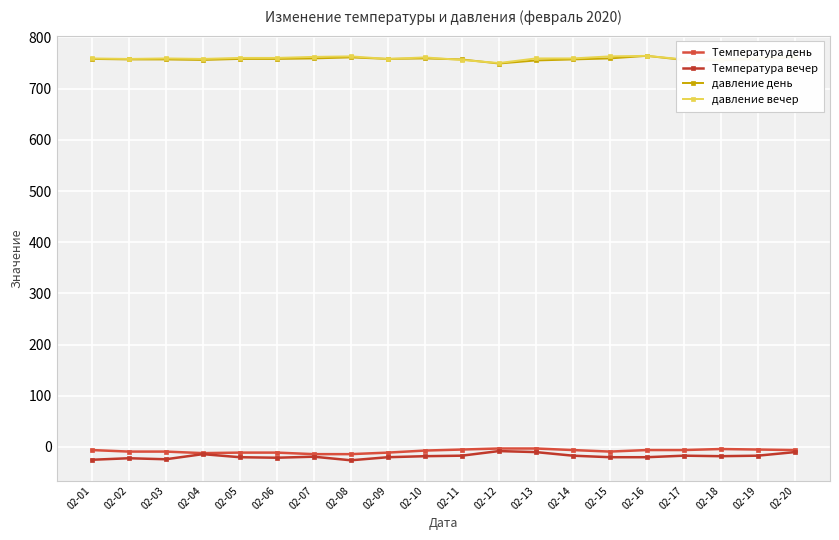

True or false: давление день has more than 0 points higher than both neighbors.

True